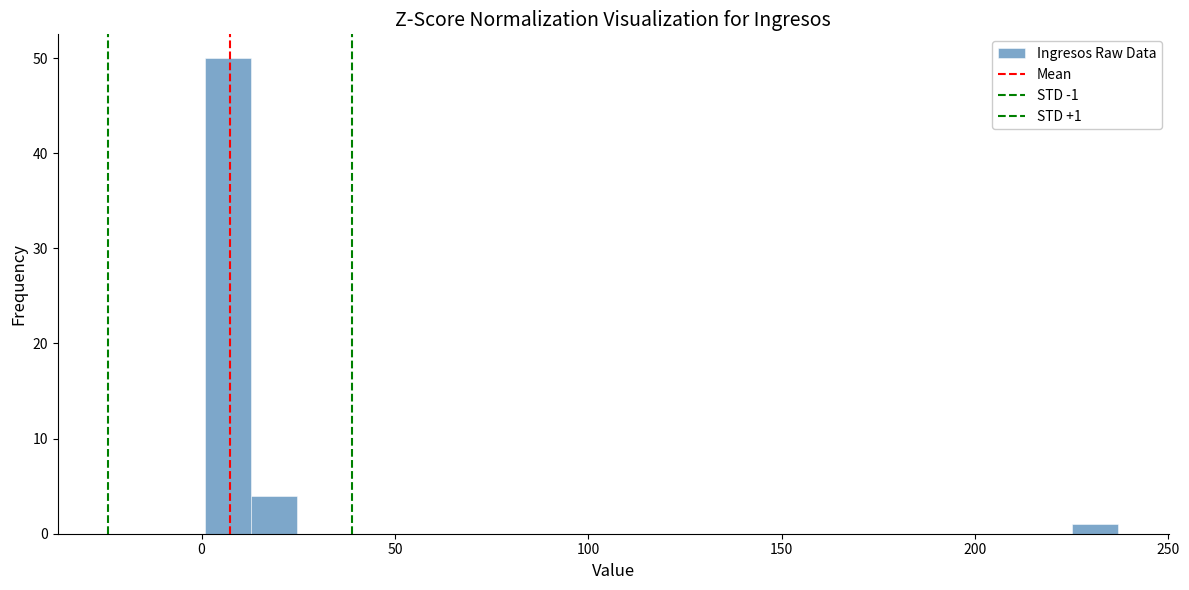

Read against the x-axis, roughly where is the centre of the tallest bar?

5